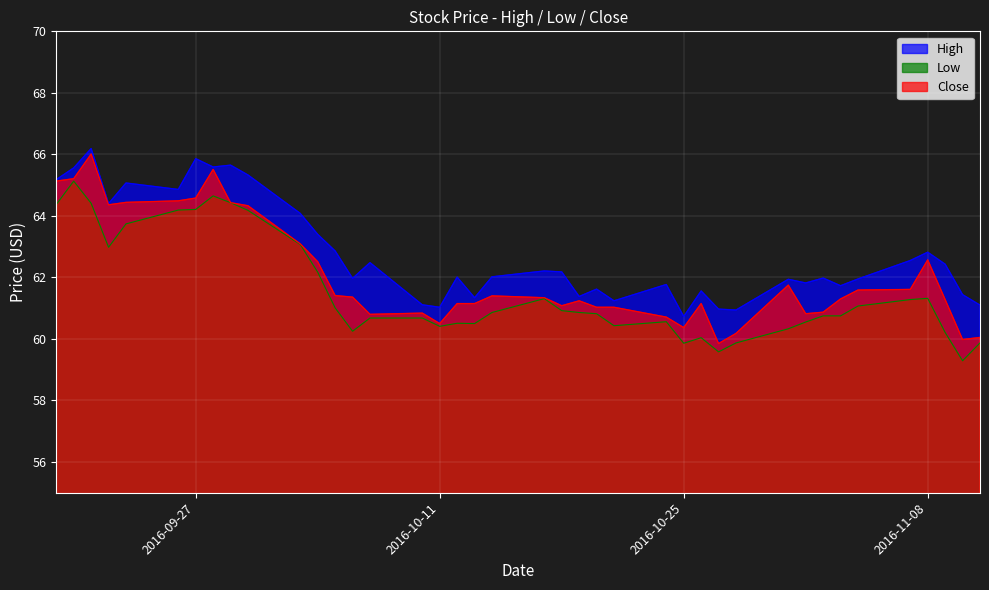

What is the difference between the second highest and minimum values in the Low series?

5.4